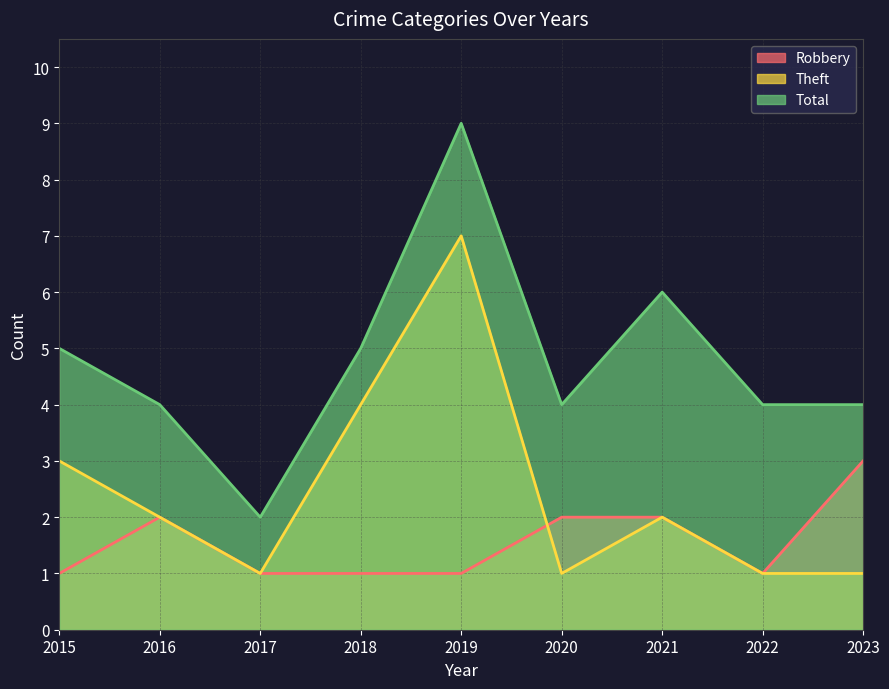

Where does the Theft series first go above 2?

2015